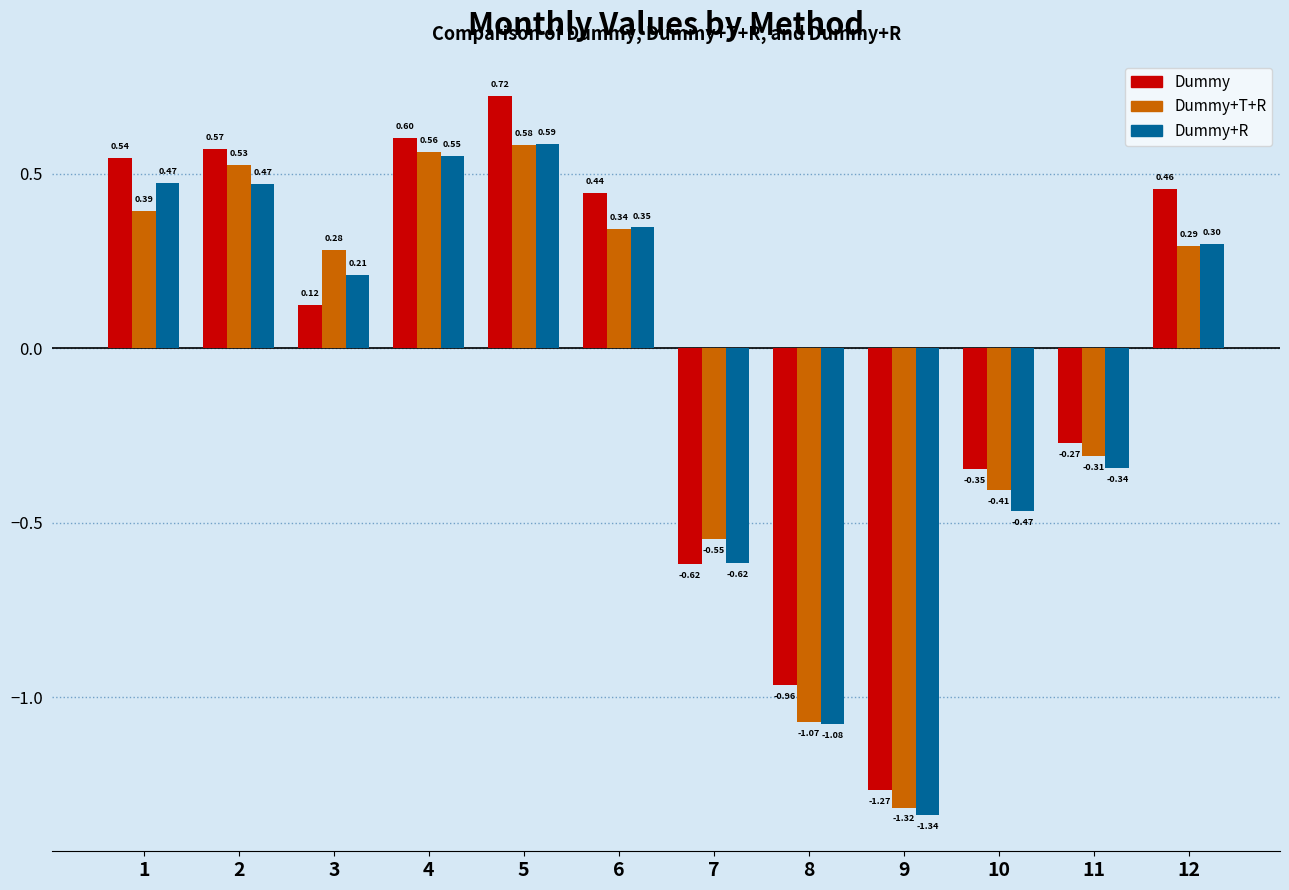

Rank the series by their average value, from highest to lowest.

Dummy, Dummy+T+R, Dummy+R